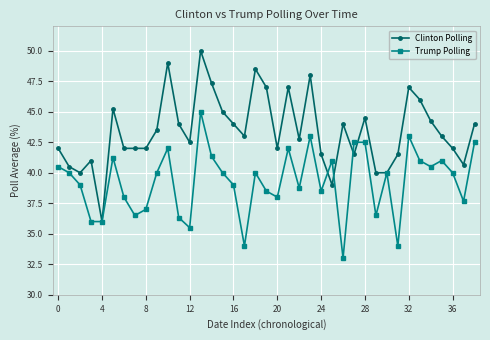

Which series has the largest range (max minus min)?

Clinton Polling